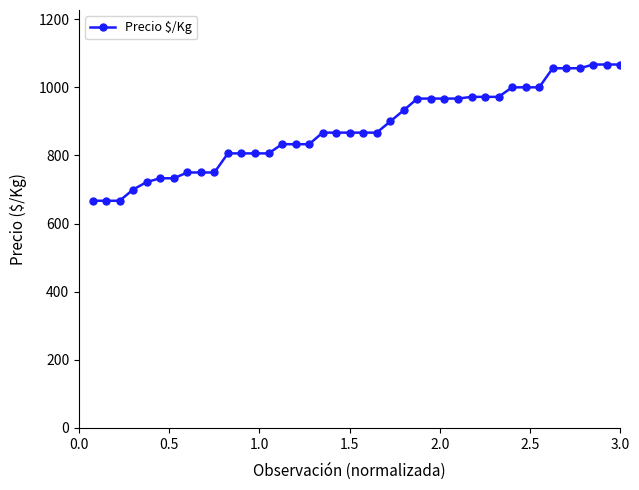

What is the greatest value displayed?

1067